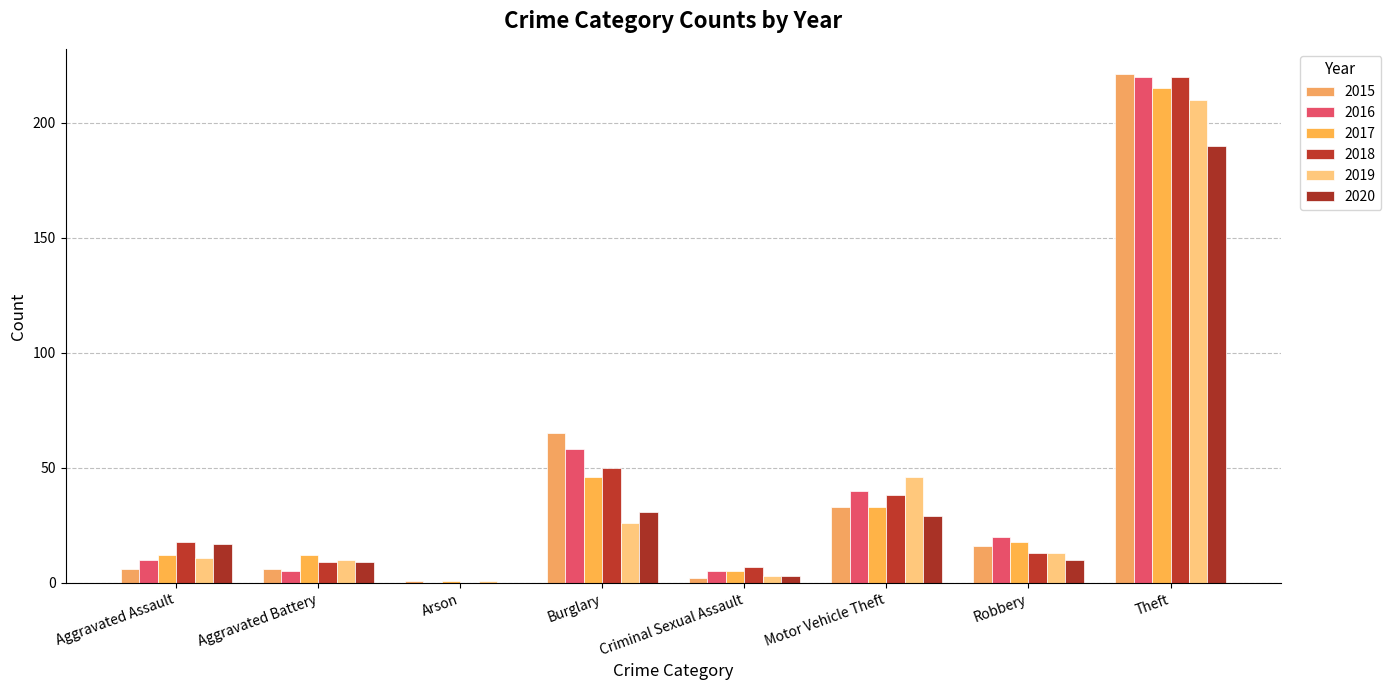

What is the average value of the 2019 series?

40